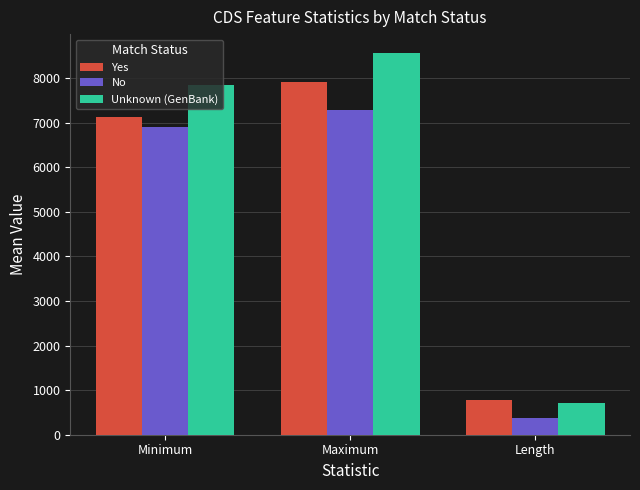

Which series changed the most between Maximum and Length?

Unknown (GenBank)